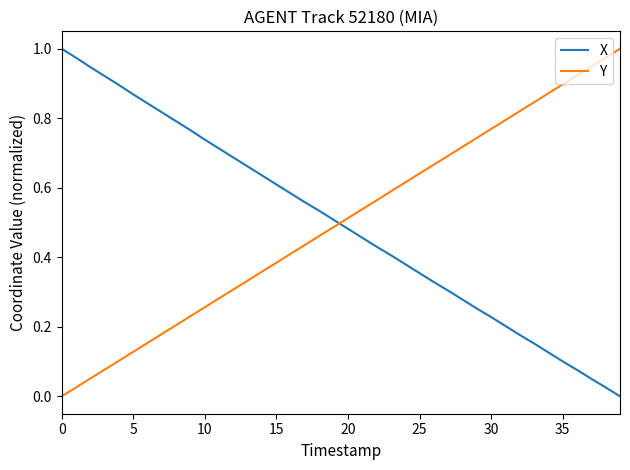

Which series ends up on top after the final intersection of X and Y?

Y